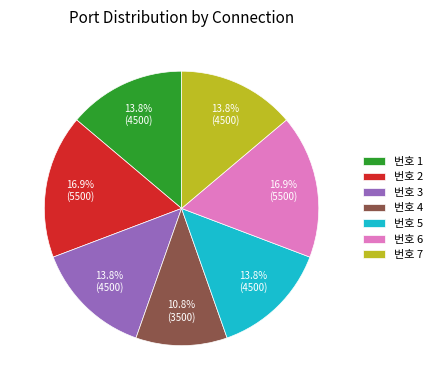

Does any single category account for the majority?

No